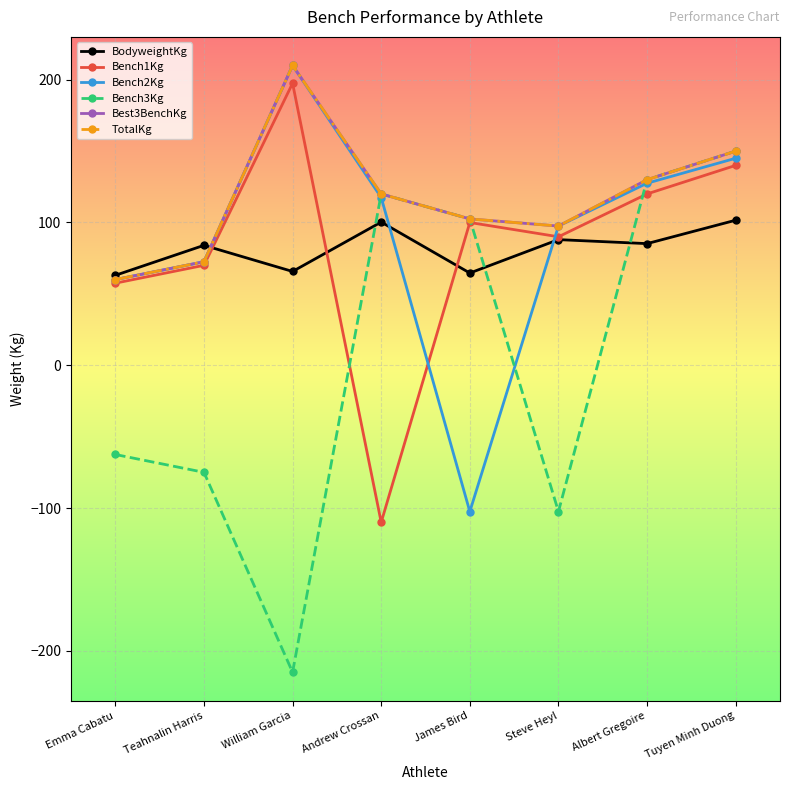

Does the chart have visible grid lines?

Yes